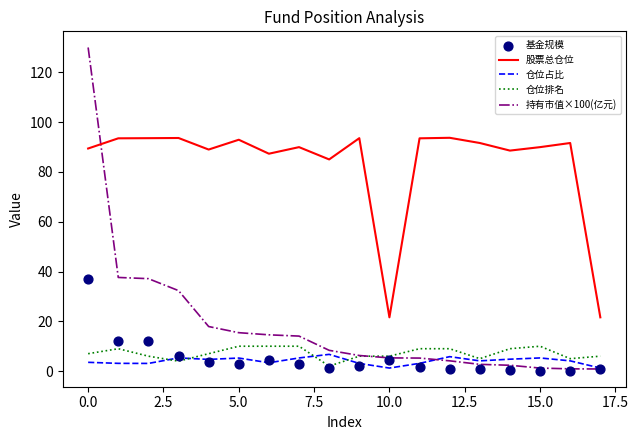

At how many categories does at least one series exceed 113?

1